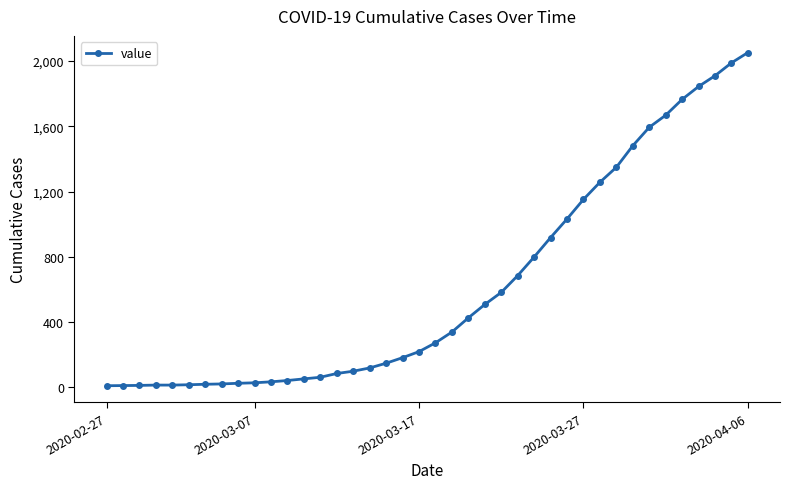

What is the maximum value shown in the chart?

2052